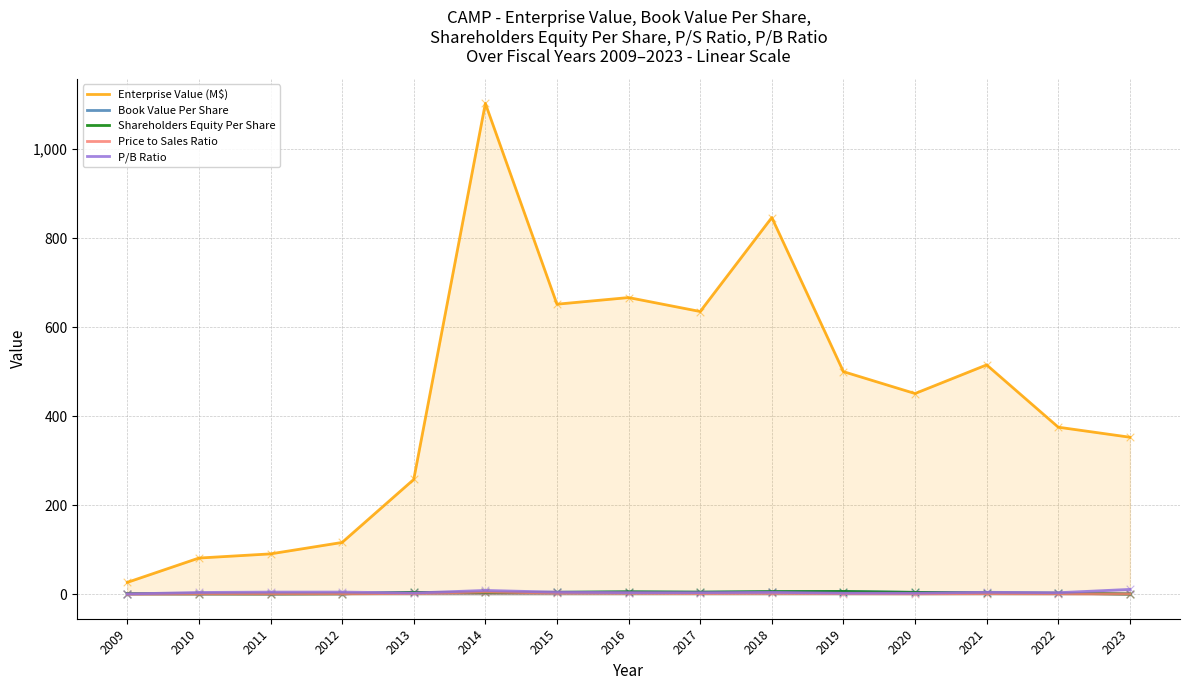

Which series has the largest total across all categories?

Enterprise Value (M$)